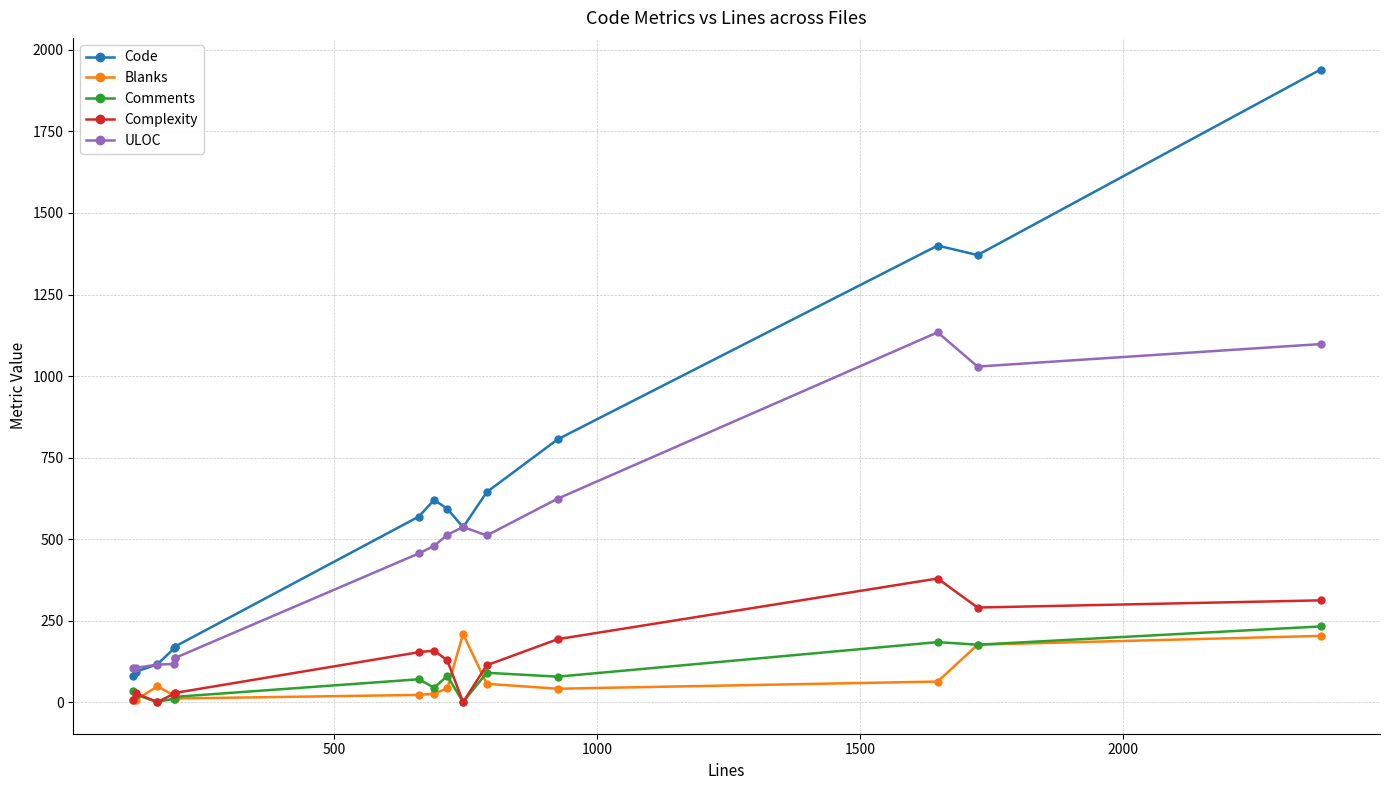

Between which two adjacent categories do ULOC and Code first intersect?

500 and 1000